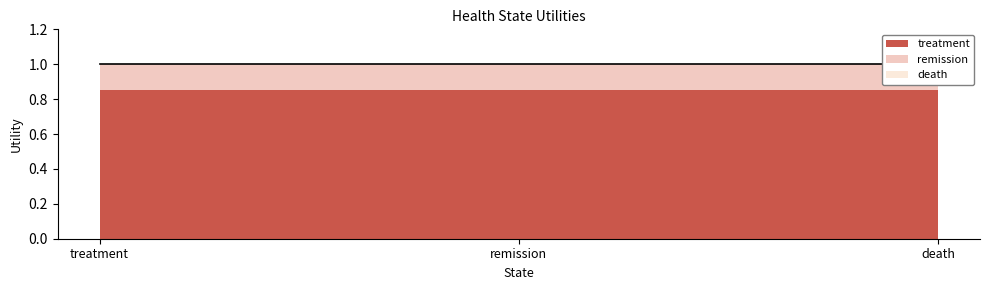

What are all the series names shown in the legend?

treatment, remission, death